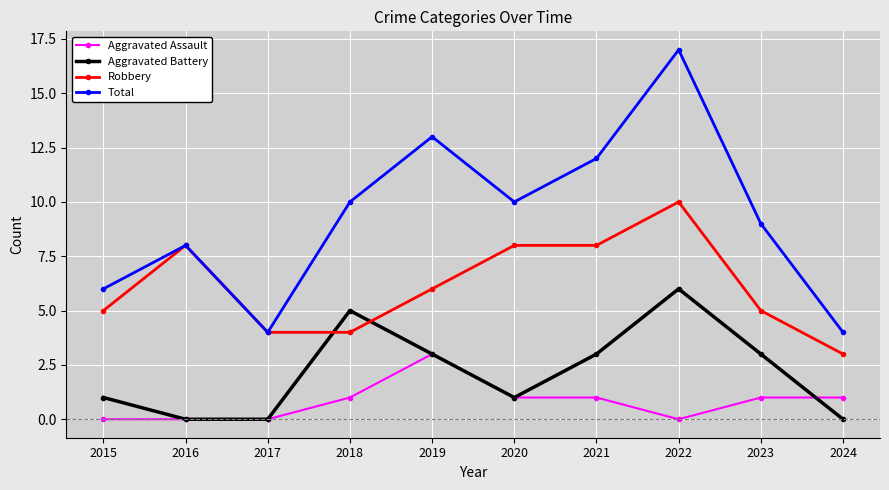

What is the maximum value for Aggravated Assault?

3